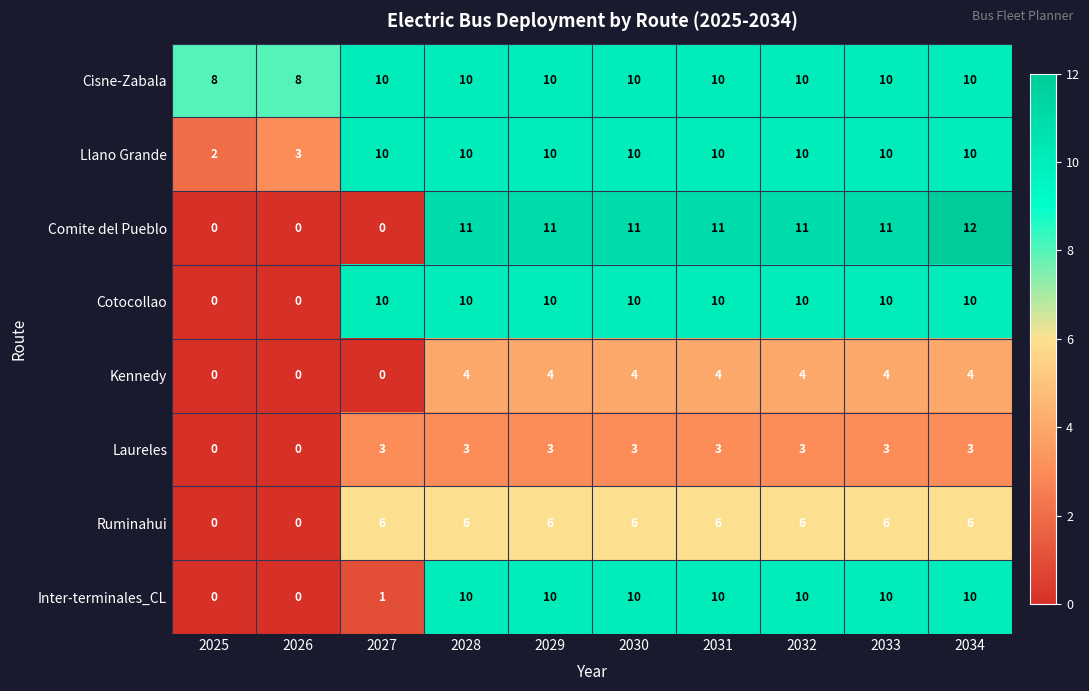

Which series has the largest total across all categories?

Cisne-Zabala